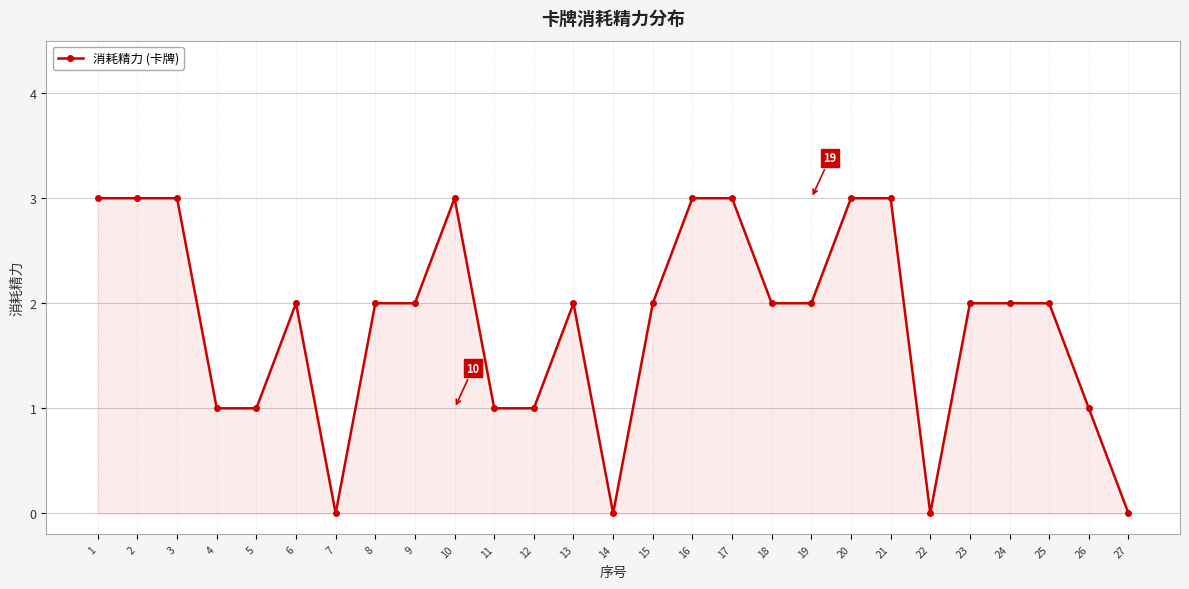

What is the sum of all values?

49